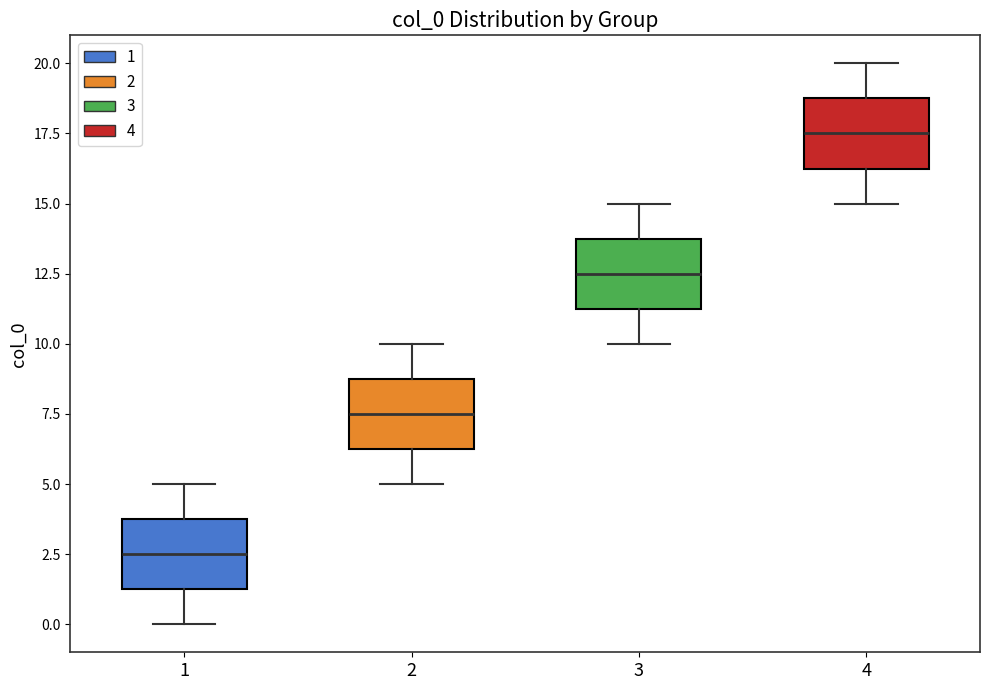

Reading left to right, read every box against the y-axis: the position of its median line, the range the box covers, and the ends of its whiskers. The values are not printed on the chart, so give them approximately, as read against the axis.

1: median 2.5, box 1.5 to 4.0, whiskers 0.0 to 5.0
2: median 7.5, box 6.5 to 9.0, whiskers 5.0 to 10.0
3: median 12.5, box 11.5 to 14.0, whiskers 10.0 to 15.0
4: median 17.5, box 16.5 to 19.0, whiskers 15.0 to 20.0